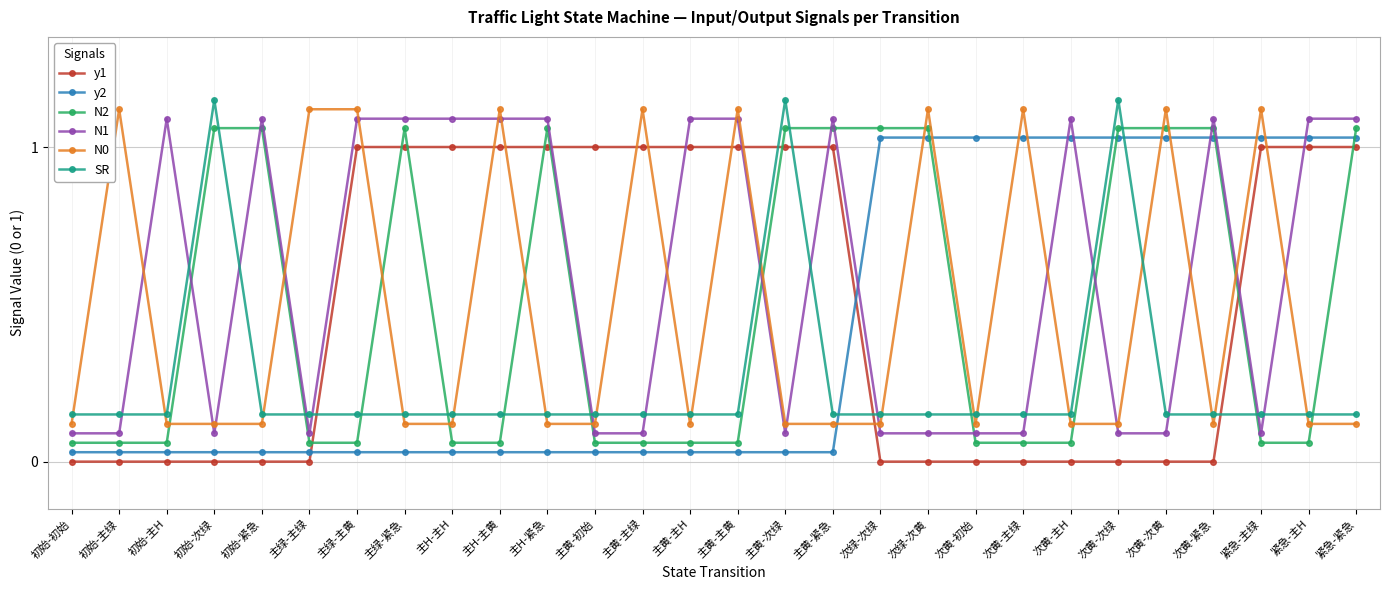

What is the label of the 5th point from the right?

次黄-次黄